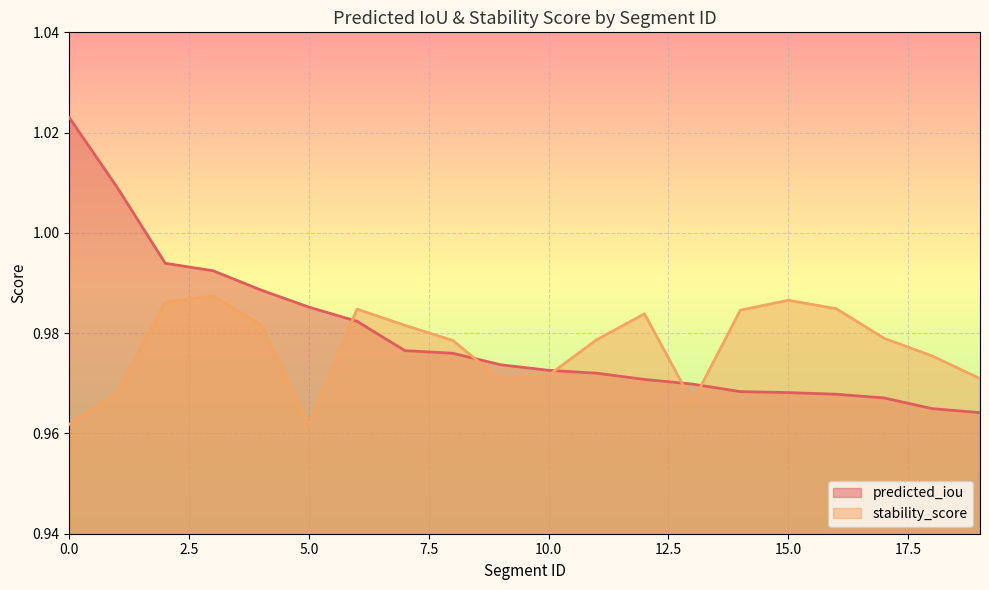

How many lines are shown in the chart?

2